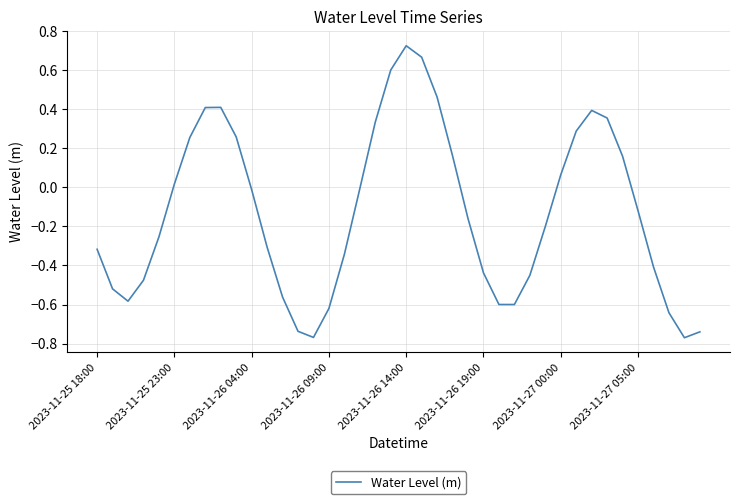

What is the smallest value displayed?

-0.8